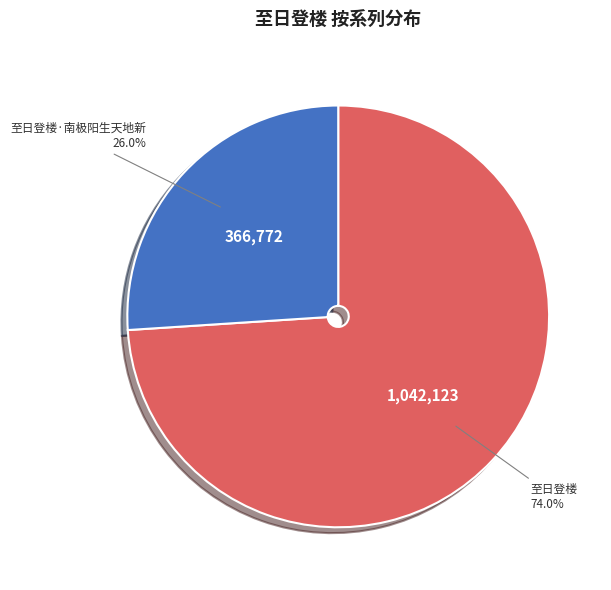

To the nearest percent, what percentage of the pie is 至日登楼?

74%